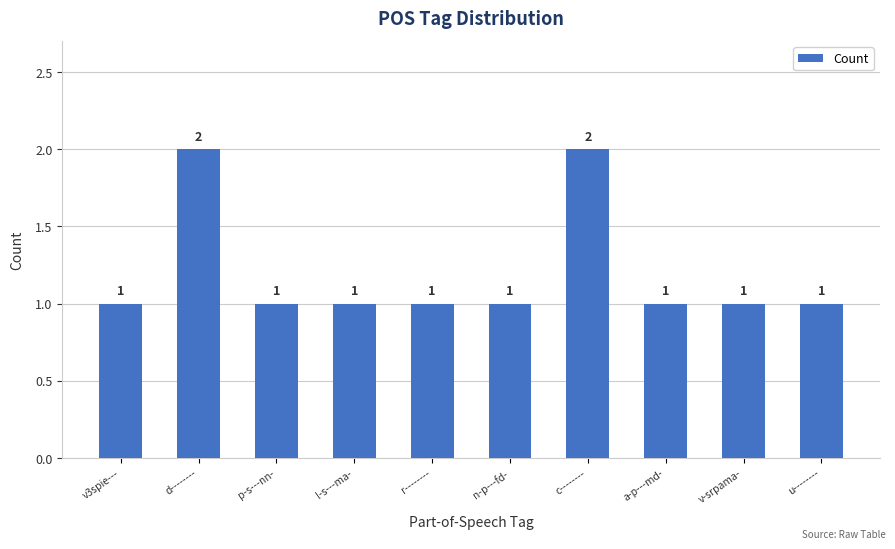

Reading left to right, transcribe all the data shown in this chart.

v3spie---=1	d--------=2	p-s---nn-=1	l-s---ma-=1	r--------=1	n-p---fd-=1	c--------=2	a-p---md-=1	v-srpama-=1	u--------=1